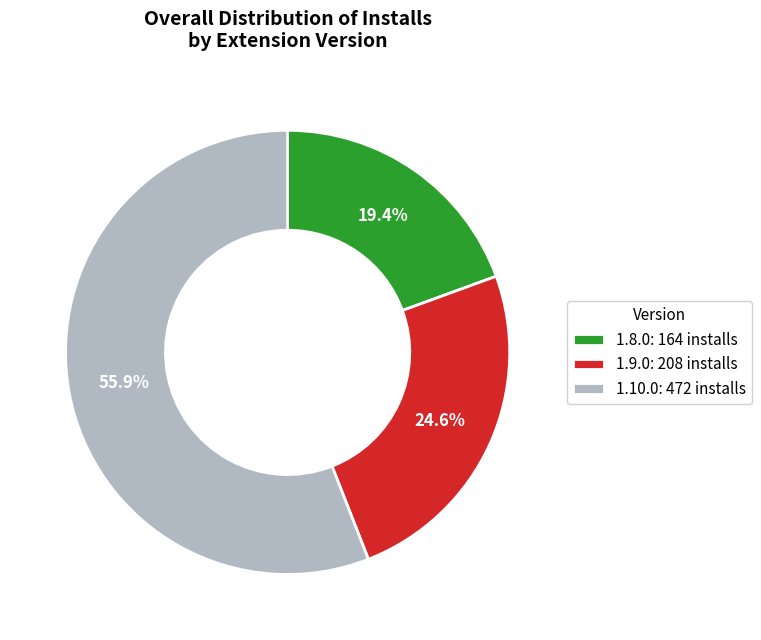

Does any single category account for the majority?

Yes